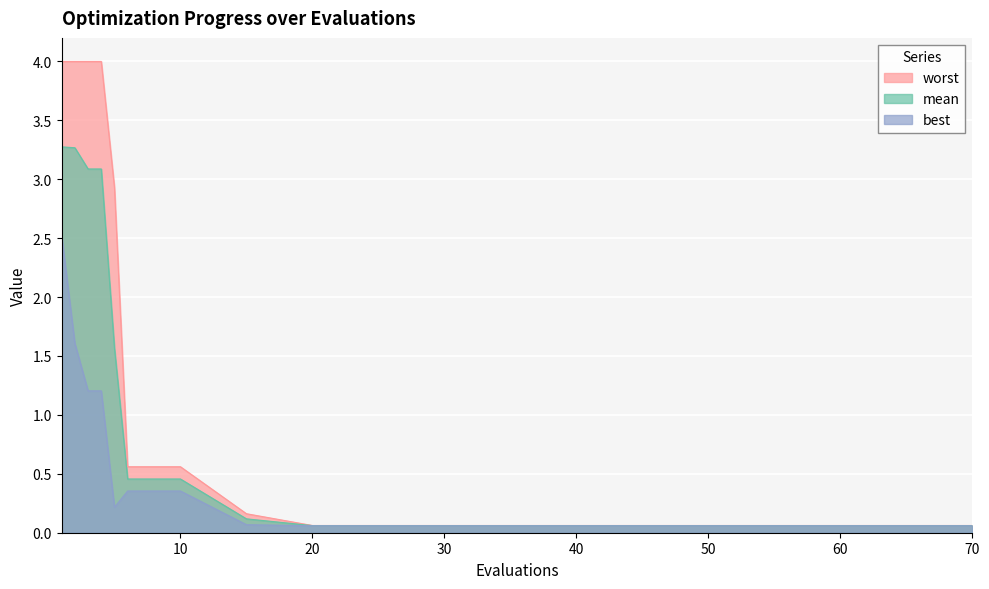

The best series shows 0.4 at 8. True or false?

True